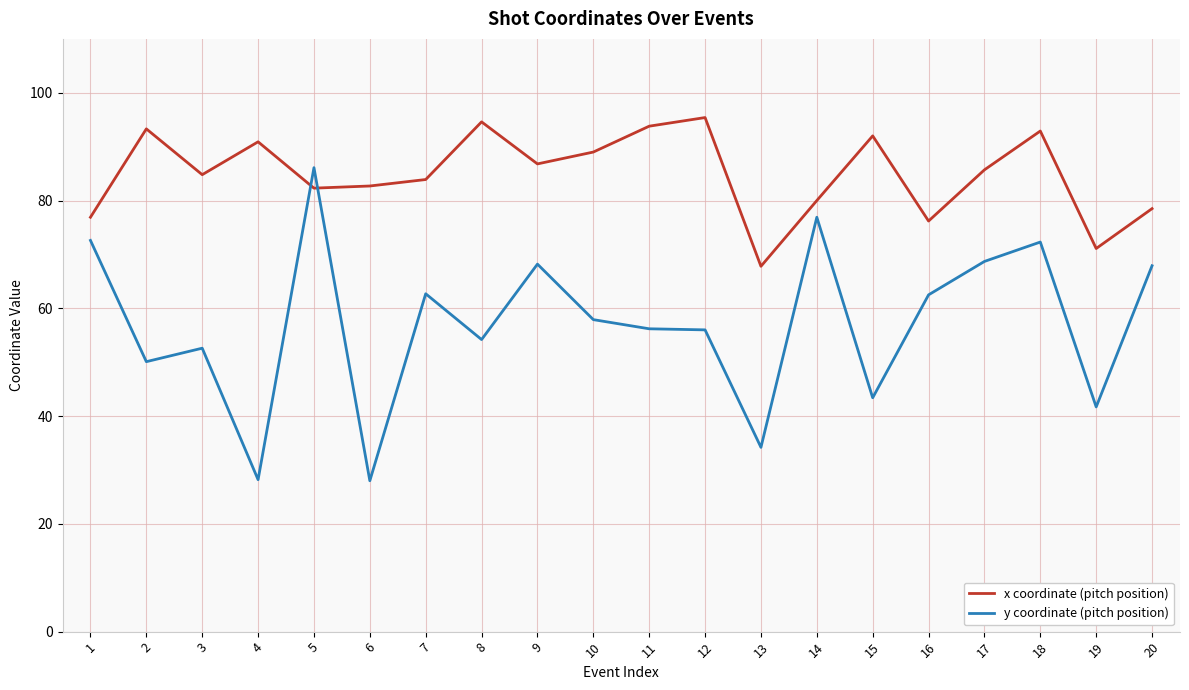

What is the smallest value displayed?

28.0